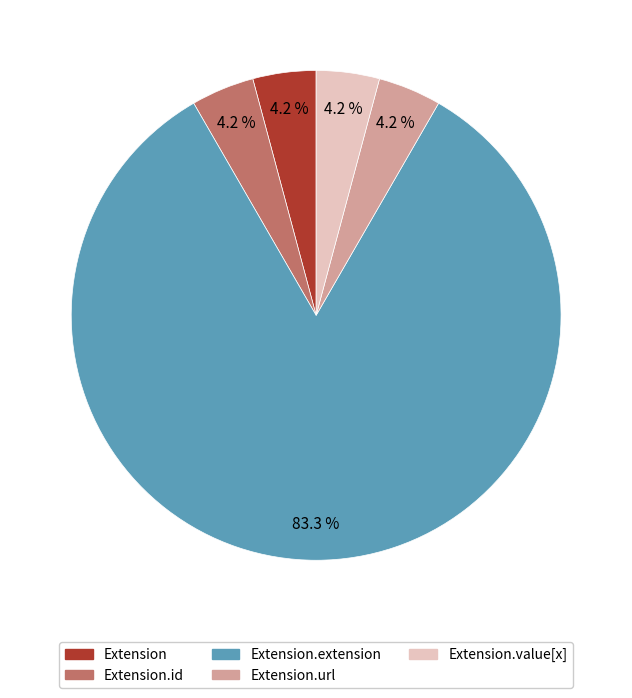

How many slices are in this pie chart?

5